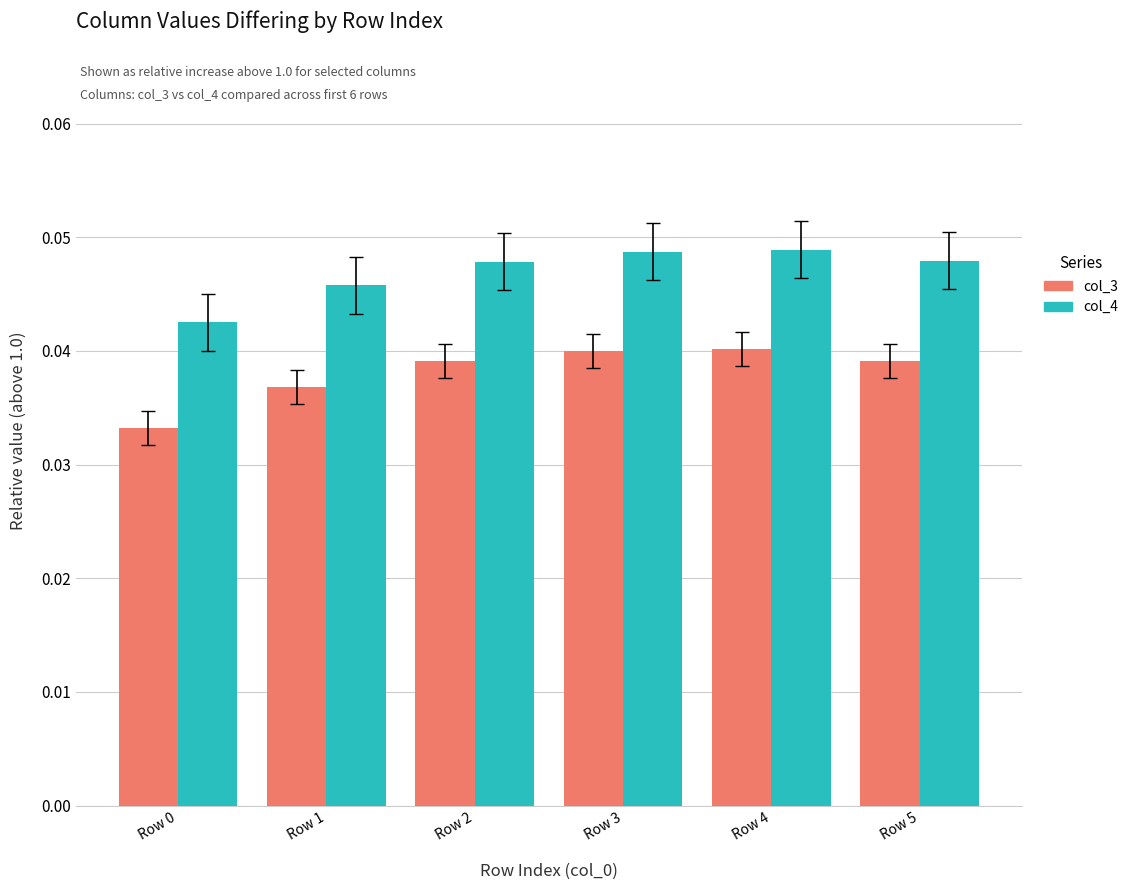

At how many categories does at least one series exceed 0?

6